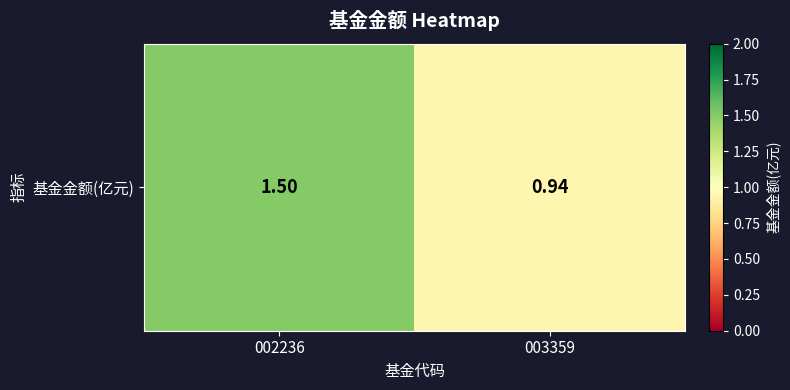

What is the smallest value displayed?

0.9